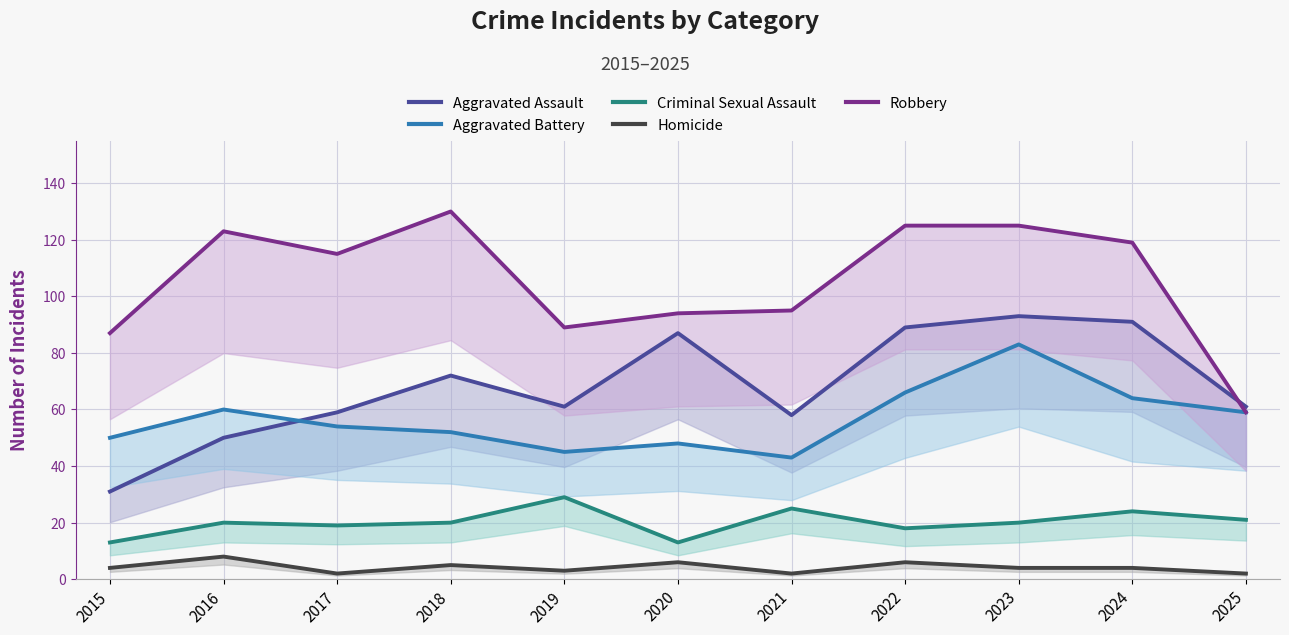

True or false: Aggravated Battery and Criminal Sexual Assault cross at least once.

False